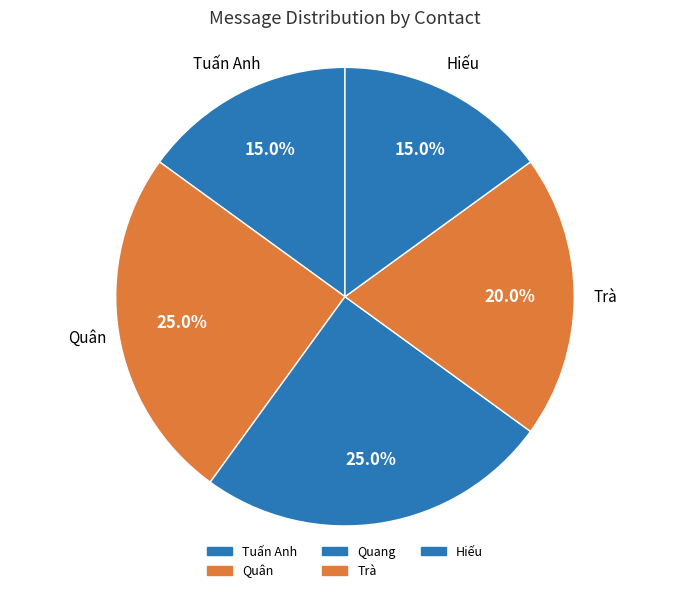

Is it true that Quang is 25% of the pie?

True